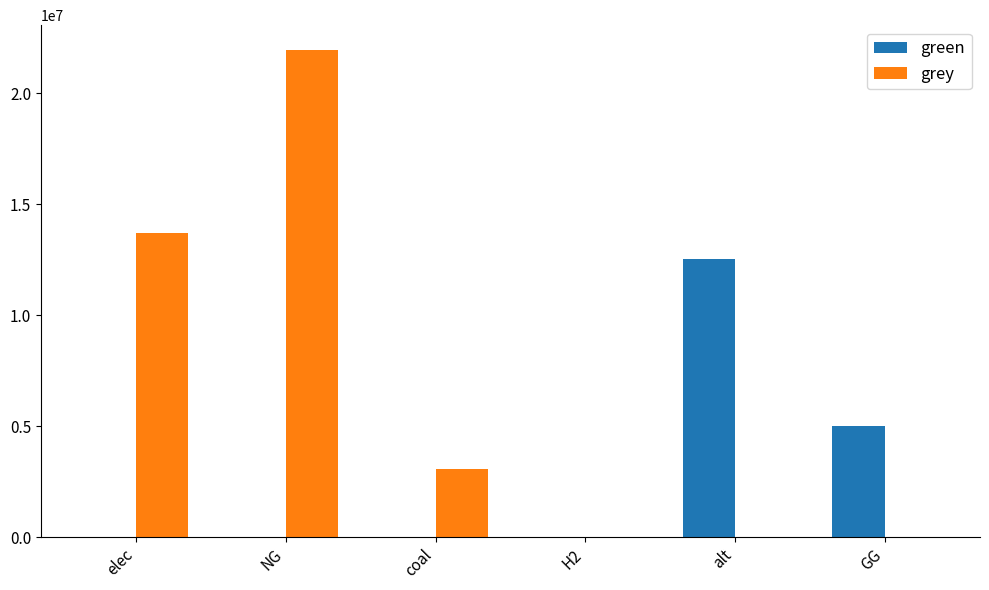

Reading right to left, transcribe all the data shown in this chart.

green: GG=5000000.0	alt=12519155.7	H2=0.0	coal=0.0	NG=0.0	elec=0.0
grey: GG=0.0	alt=0.0	H2=0.0	coal=3055237.8	NG=21965591.8	elec=13704313.3